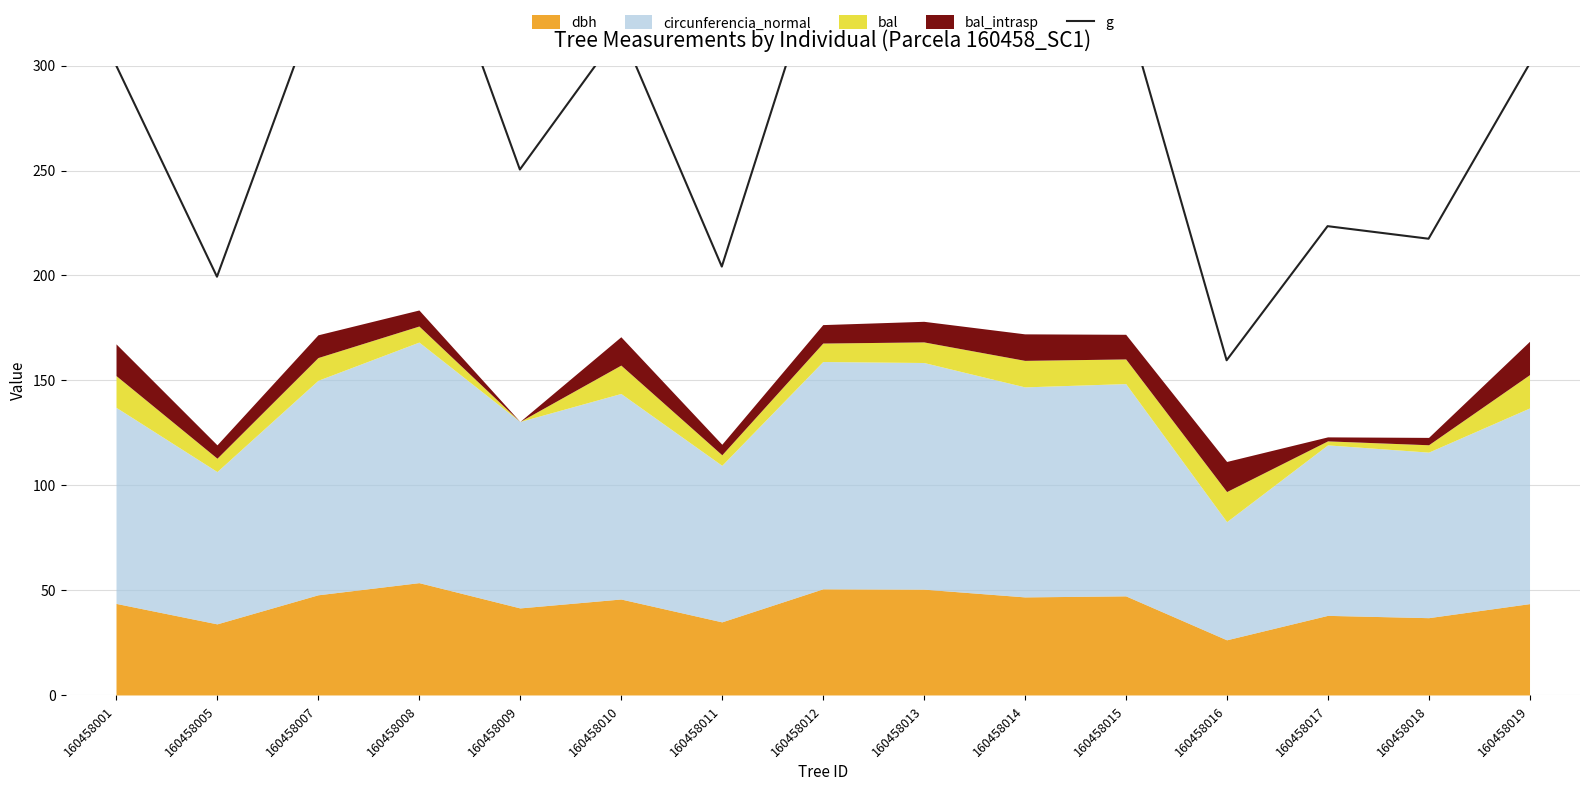

What is the value of the 8th point from the left?

355.1